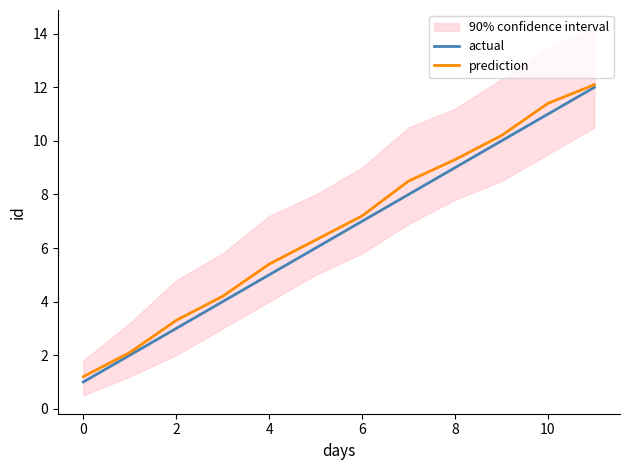

What is the sum of the actual values at 10 and 8?

20.0